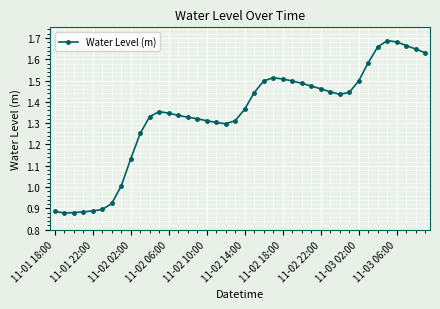

What is the difference between the maximum and minimum values?

0.8